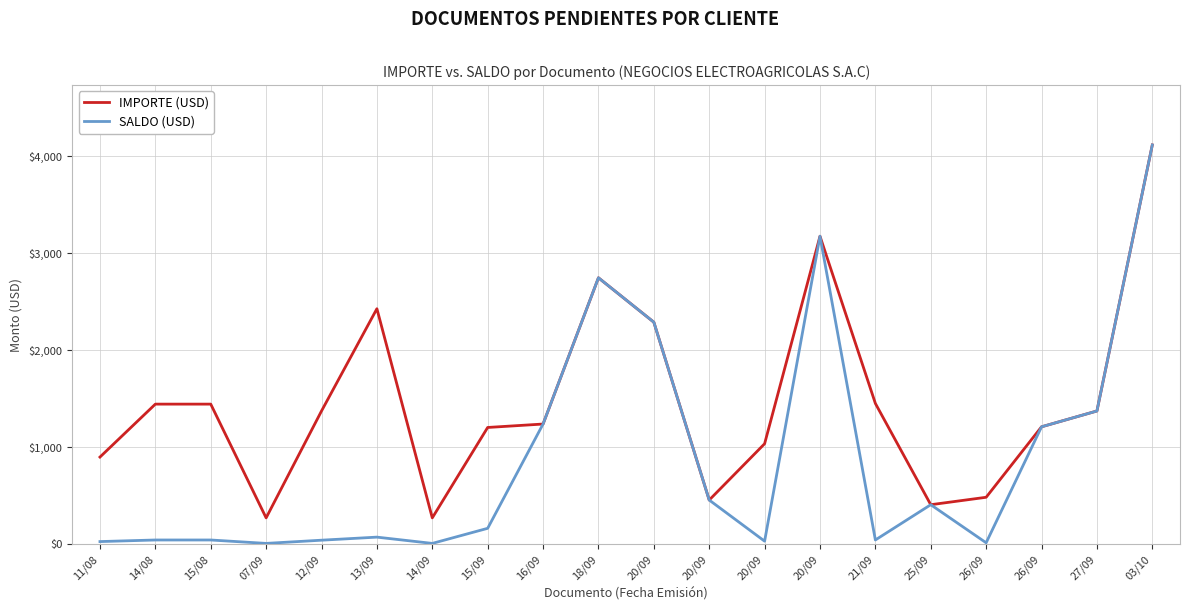

Which category has the lowest value in the IMPORTE (USD) series?

07/09